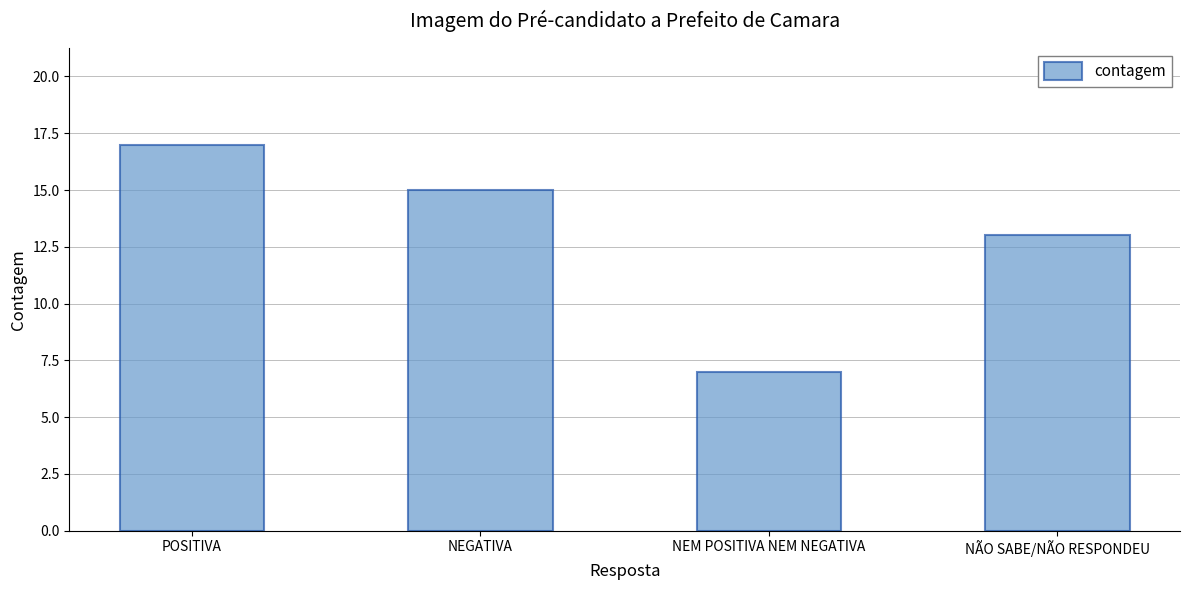

List the labels in order of value, smallest first.

NEM POSITIVA NEM NEGATIVA, NÃO SABE/NÃO RESPONDEU, NEGATIVA, POSITIVA